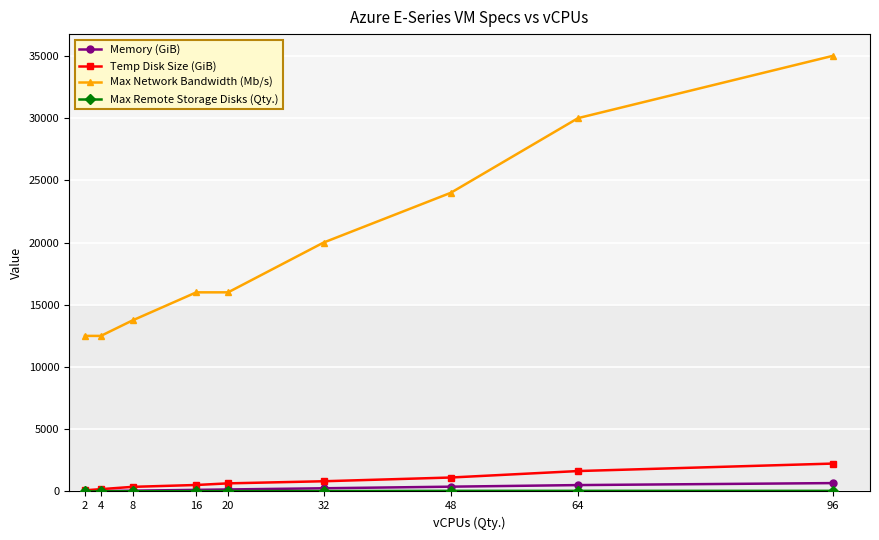

What is the greatest value displayed?

35000.0